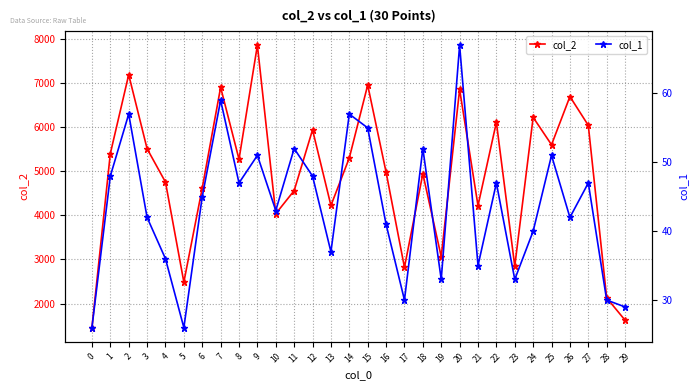

At how many categories does at least one series exceed 465?

30